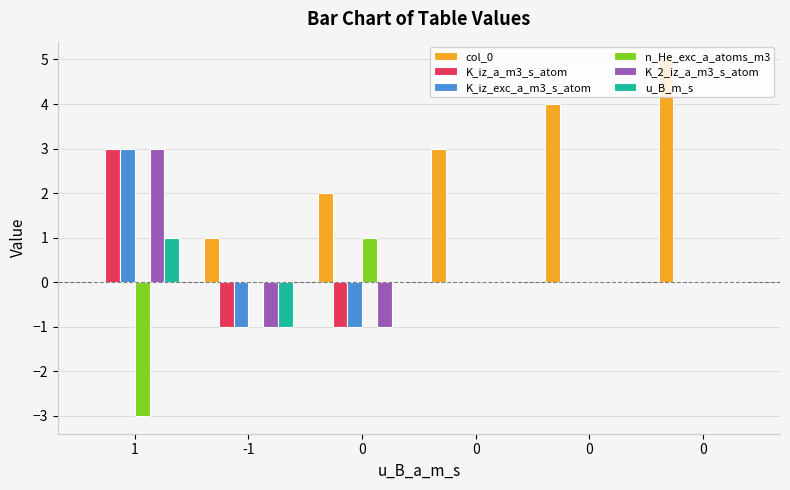

What is the label of the 6th bar from the right?

1